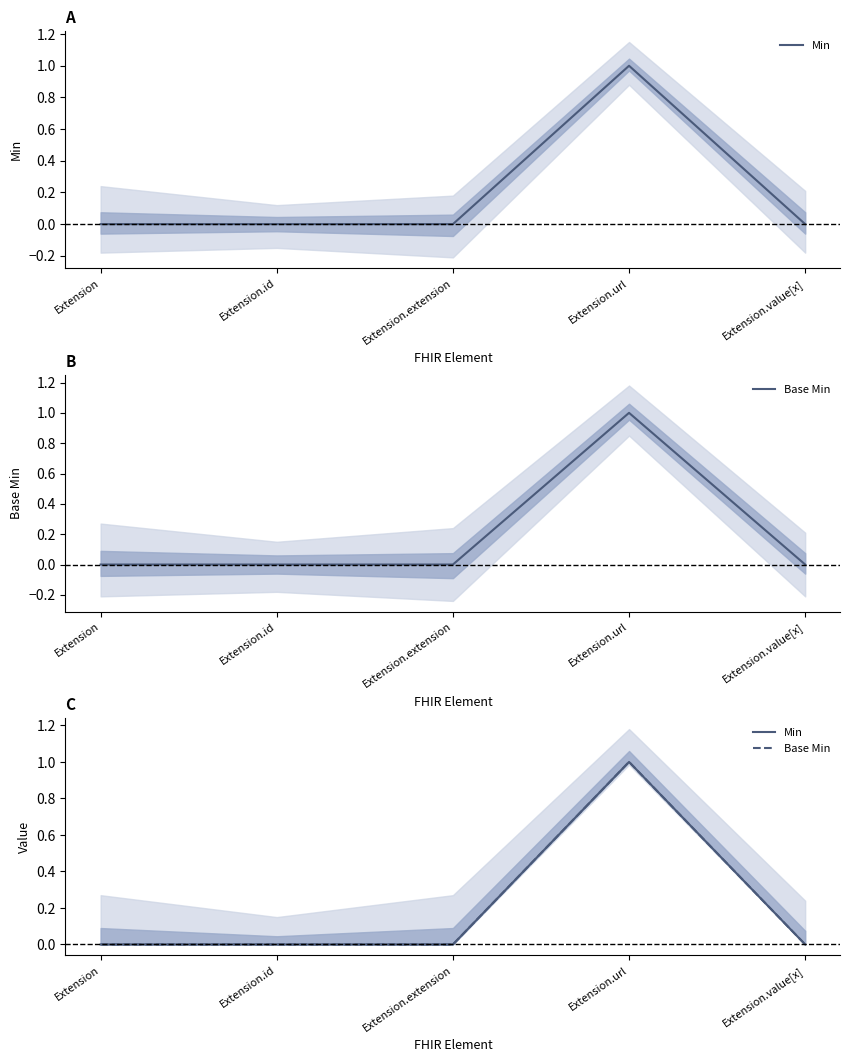

Reading left to right, what are all the values shown in this chart?

Min: 0	0	0	1	0
Base Min: 0	0	0	1	0